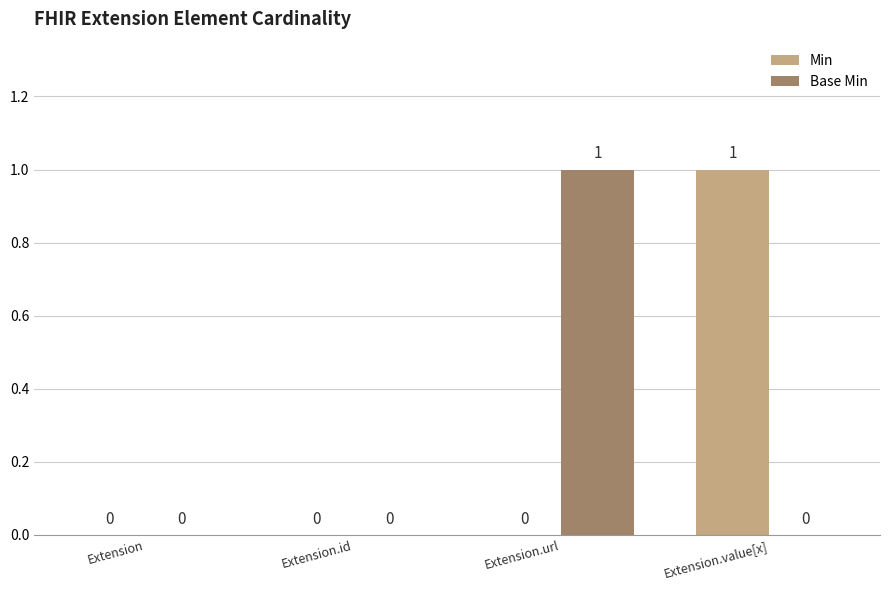

The Base Min series shows 0 at Extension.value[x]. True or false?

True